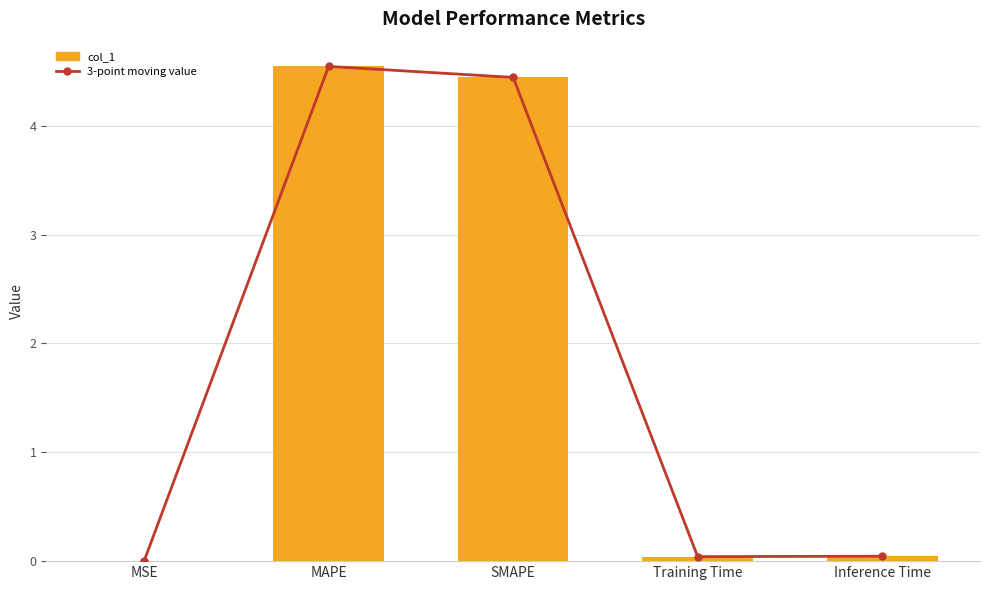

What is the difference between the maximum and minimum values in the col_1 series?

4.5